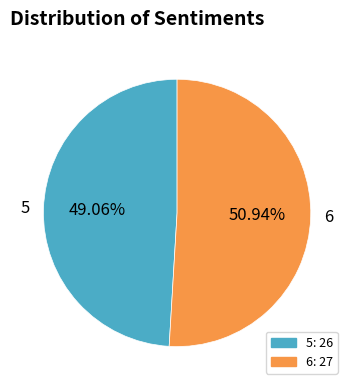

Which slice is the largest?

6